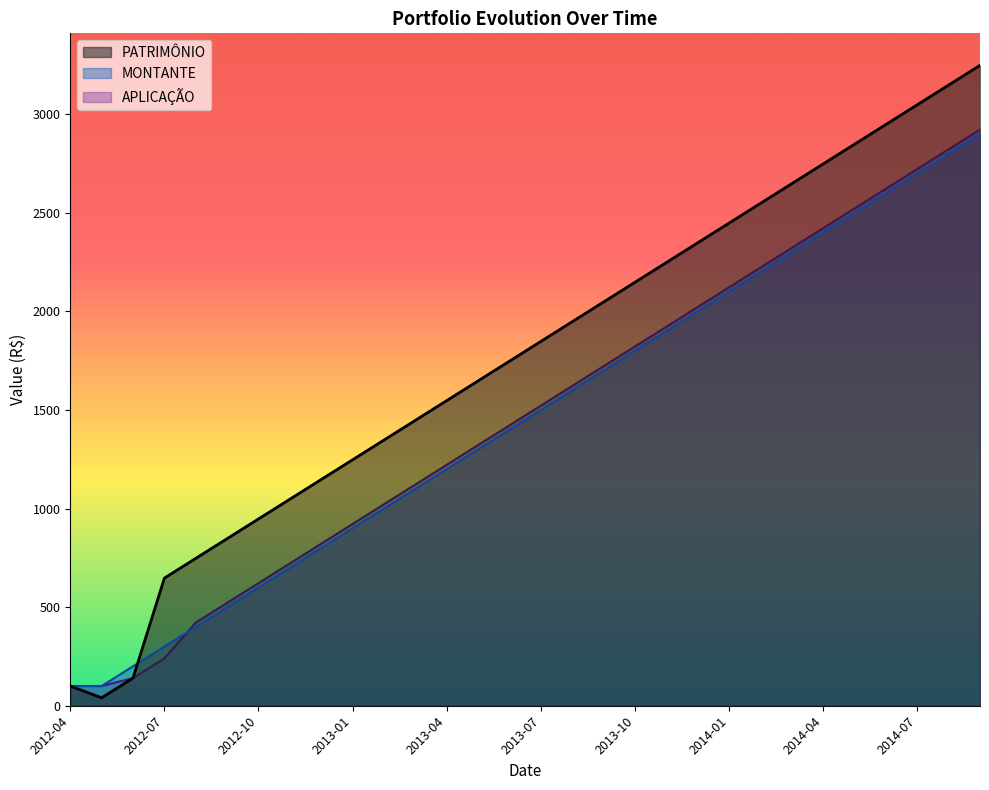

True or false: PATRIMÔNIO has a value of 390.5 at 2013-08.

False